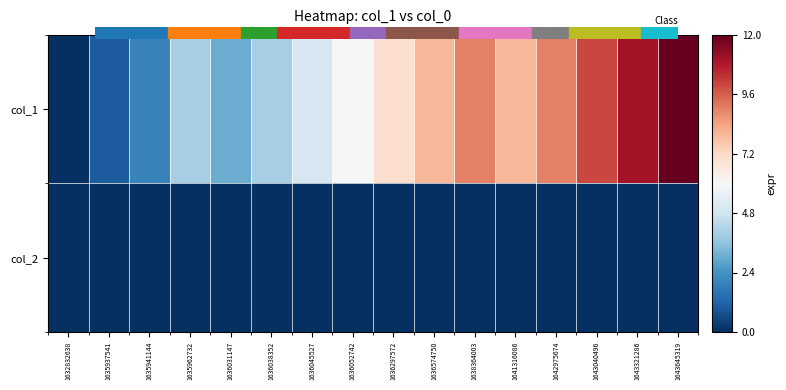

How many distinct data groups are displayed?

2